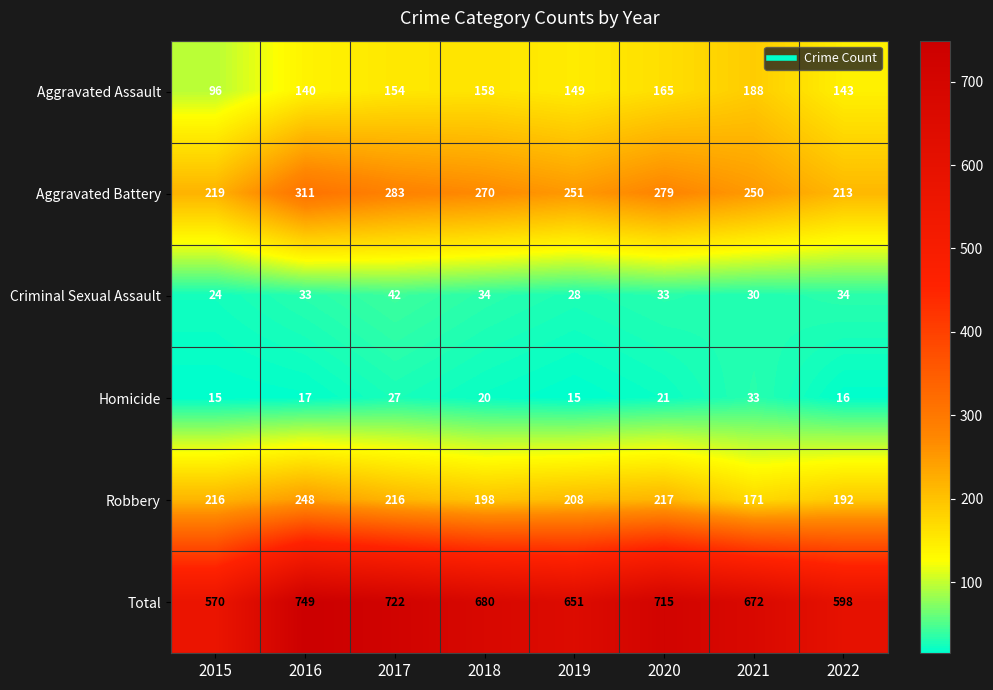

Which series has the widest spread of values?

Total